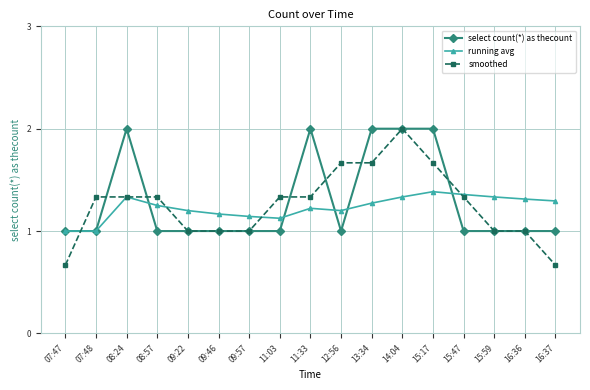

True or false: running avg has more than 1 points higher than both neighbors.

True